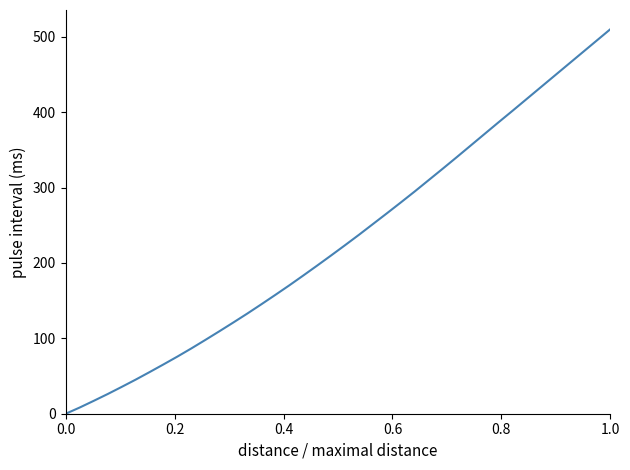

What is the greatest value displayed?

510.0